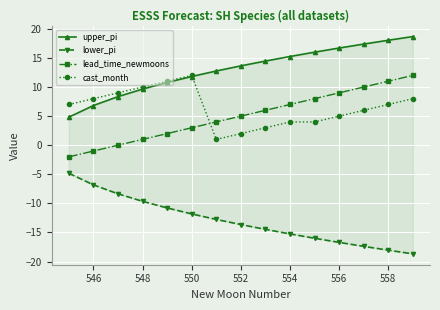

How many intersections are there between lead_time_newmoons and cast_month?

1